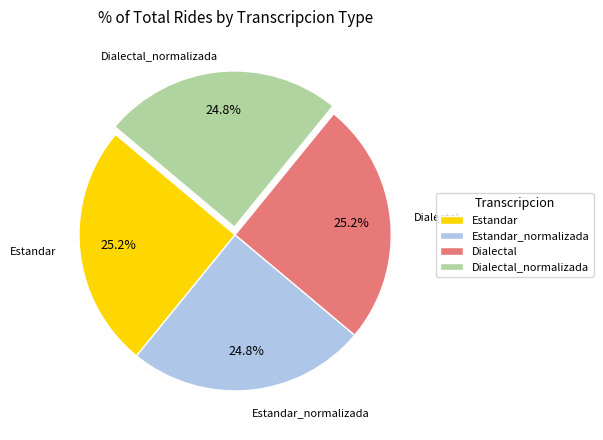

Does any single category account for the majority?

No